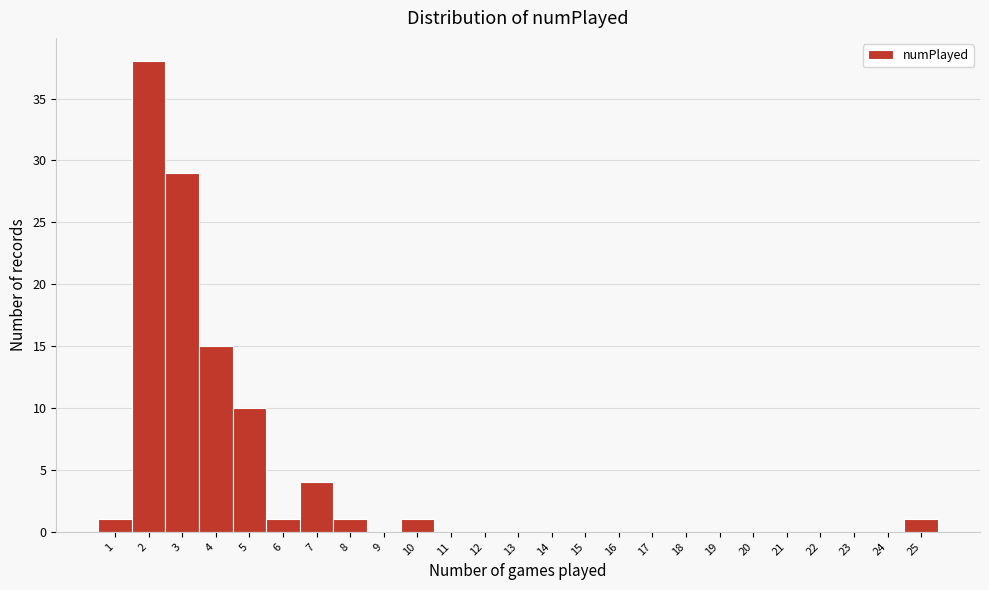

Reading left to right, what are all the values shown in this chart?

1=1	2=38	3=29	4=15	5=10	6=1	7=4	8=1	9=0	10=1	11=0	12=0	13=0	14=0	15=0	16=0	17=0	18=0	19=0	20=0	21=0	22=0	23=0	24=0	25=1